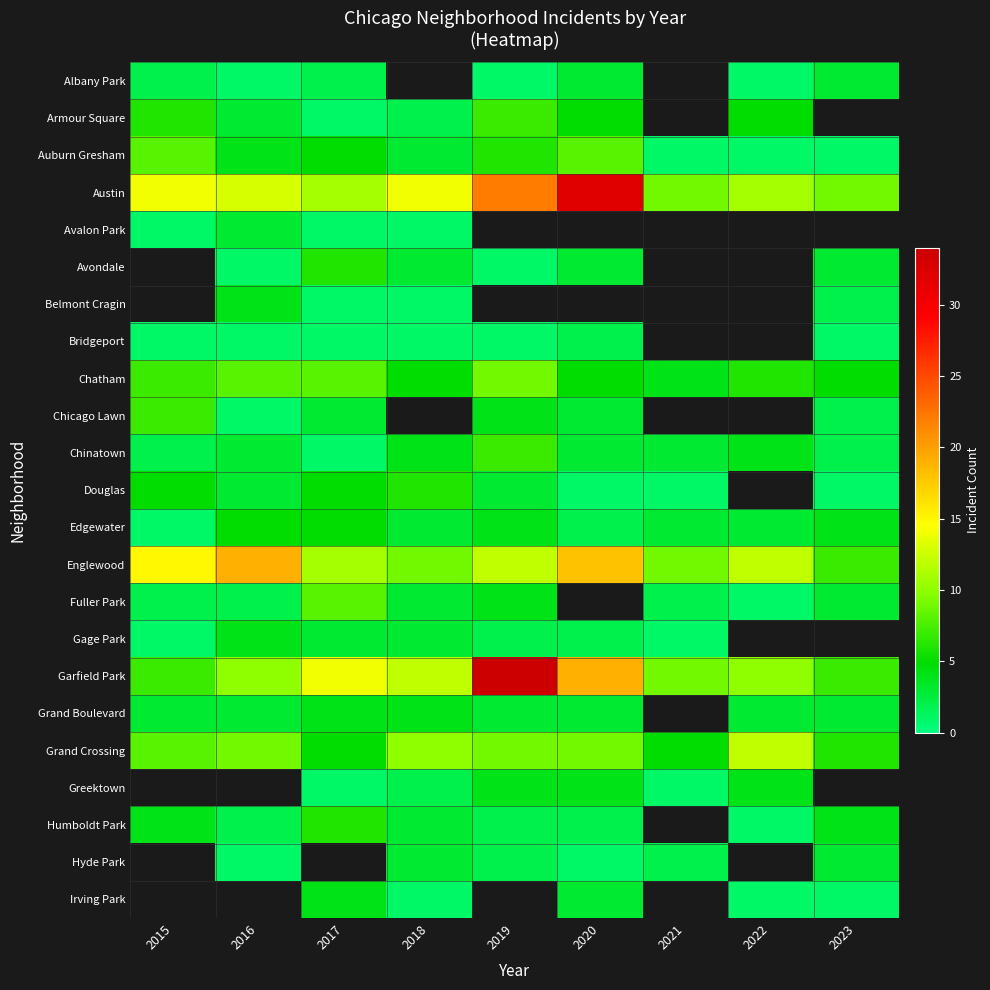

What is the greatest value displayed?

34.0